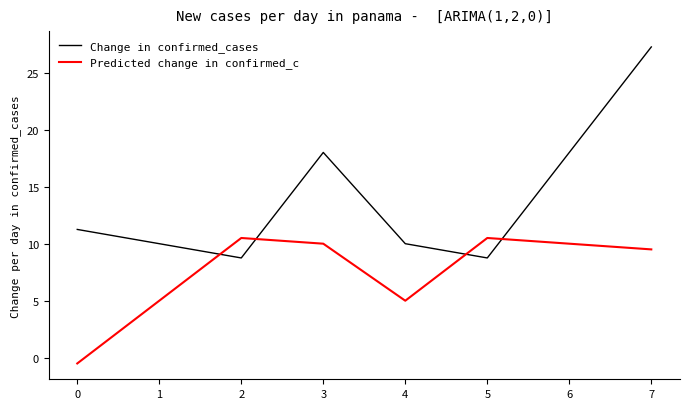

Between which two adjacent categories do Predicted change in confirmed_c and Change in confirmed_cases first intersect?

1 and 2